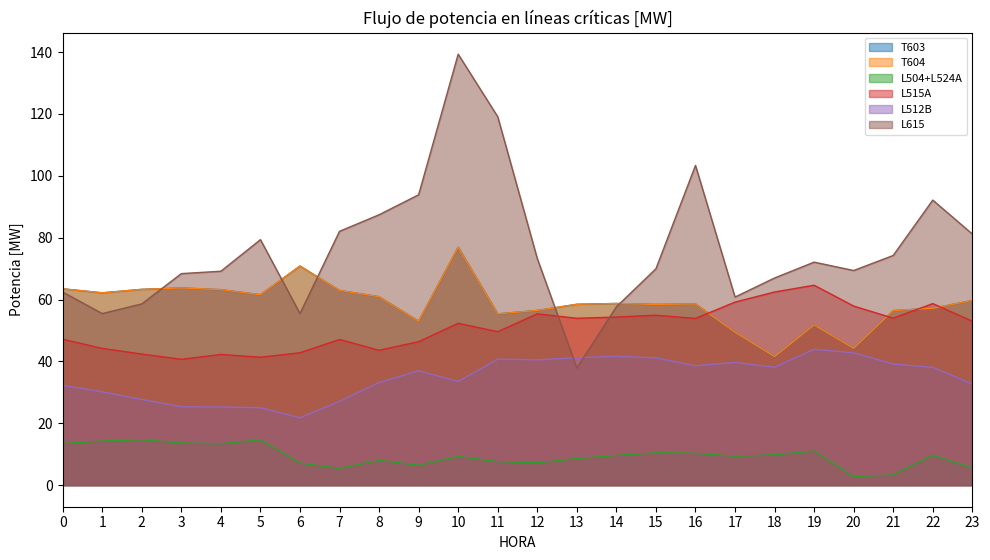

What is the smallest value displayed?

2.8